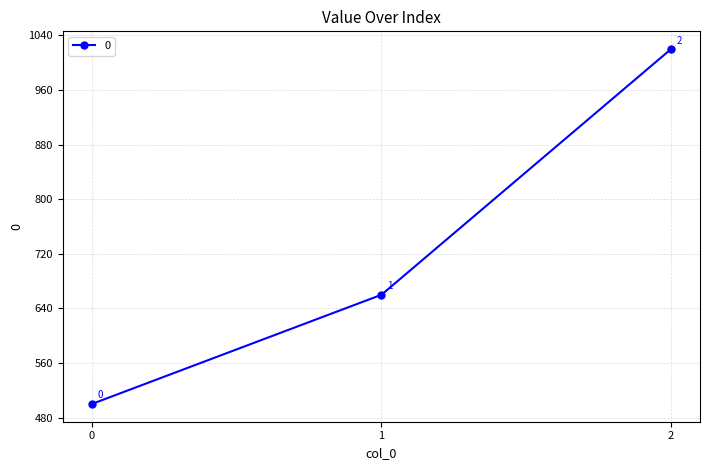

Is it true that the value at 0 is 500?

True